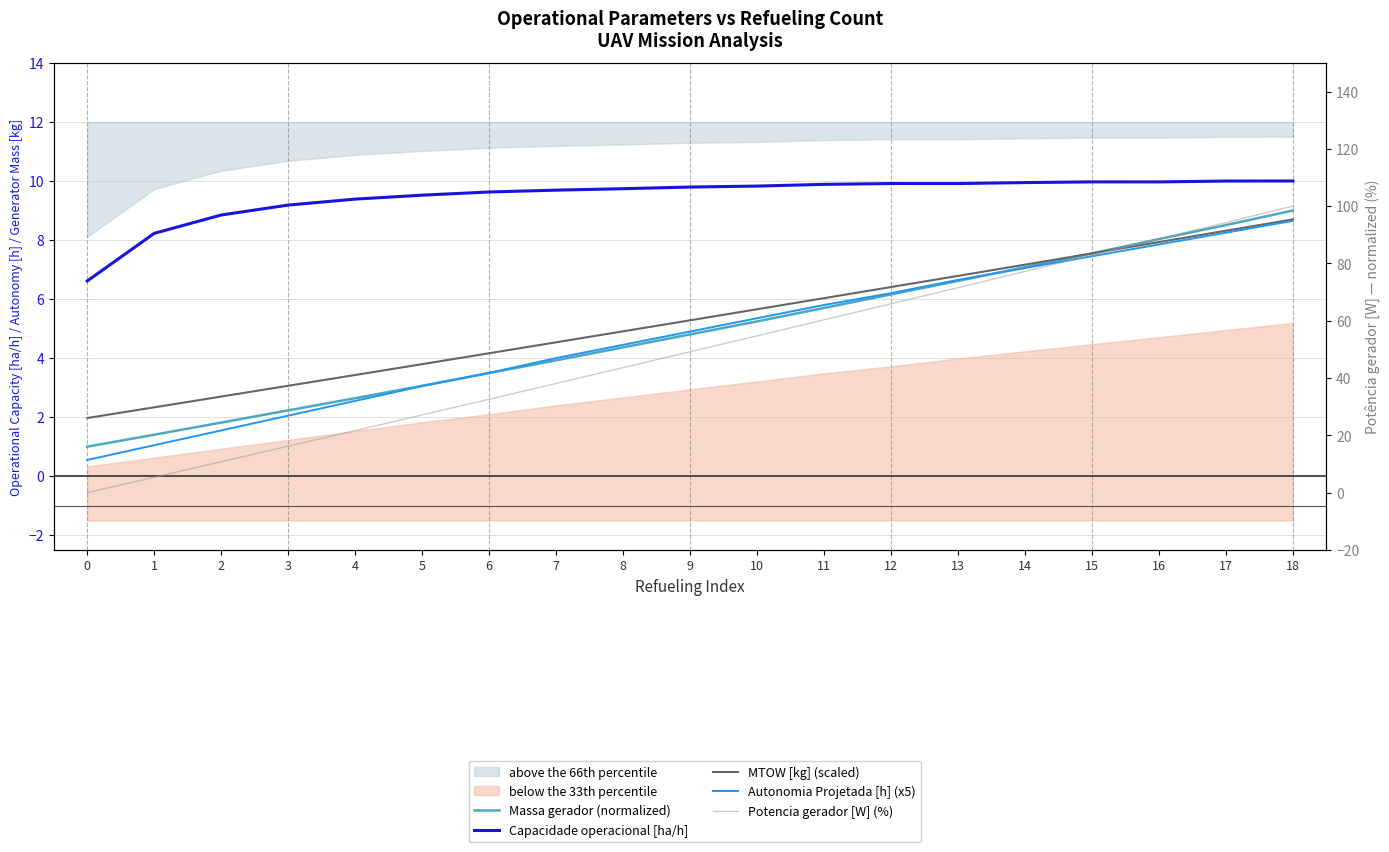

Which series ends up on top after the final intersection of MTOW [kg] (scaled) and Massa gerador (normalized)?

Massa gerador (normalized)